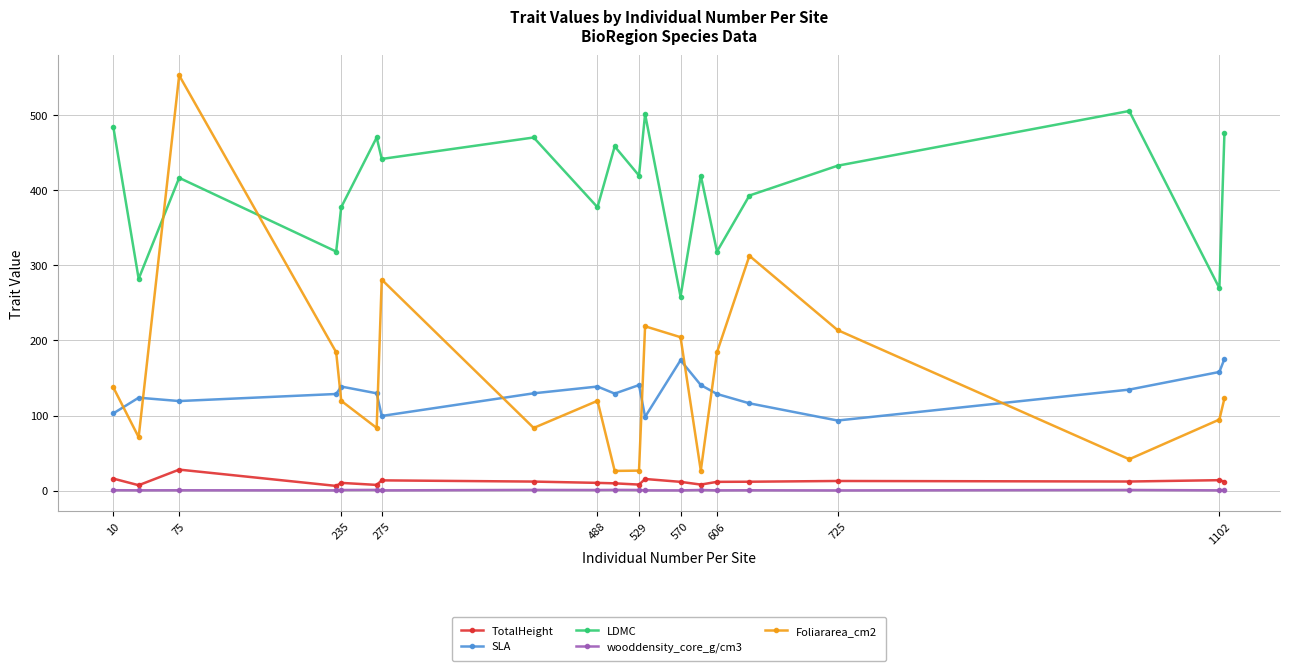

What is the minimum value for SLA?

93.4